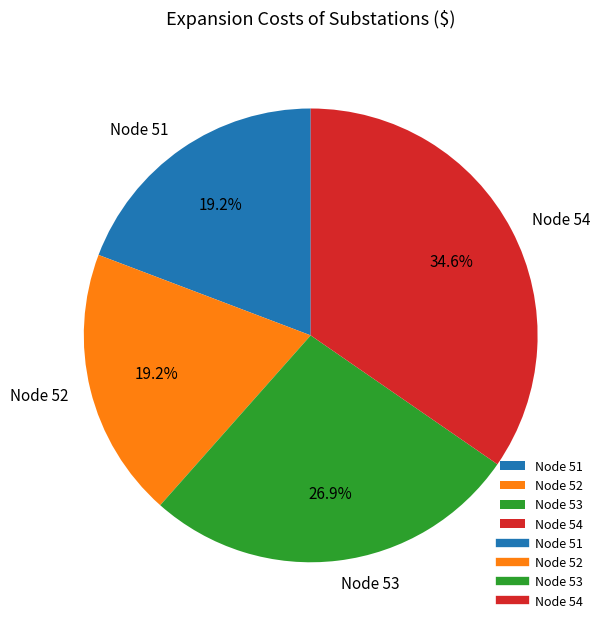

To the nearest percent, what percentage of the pie is Node 51?

19%